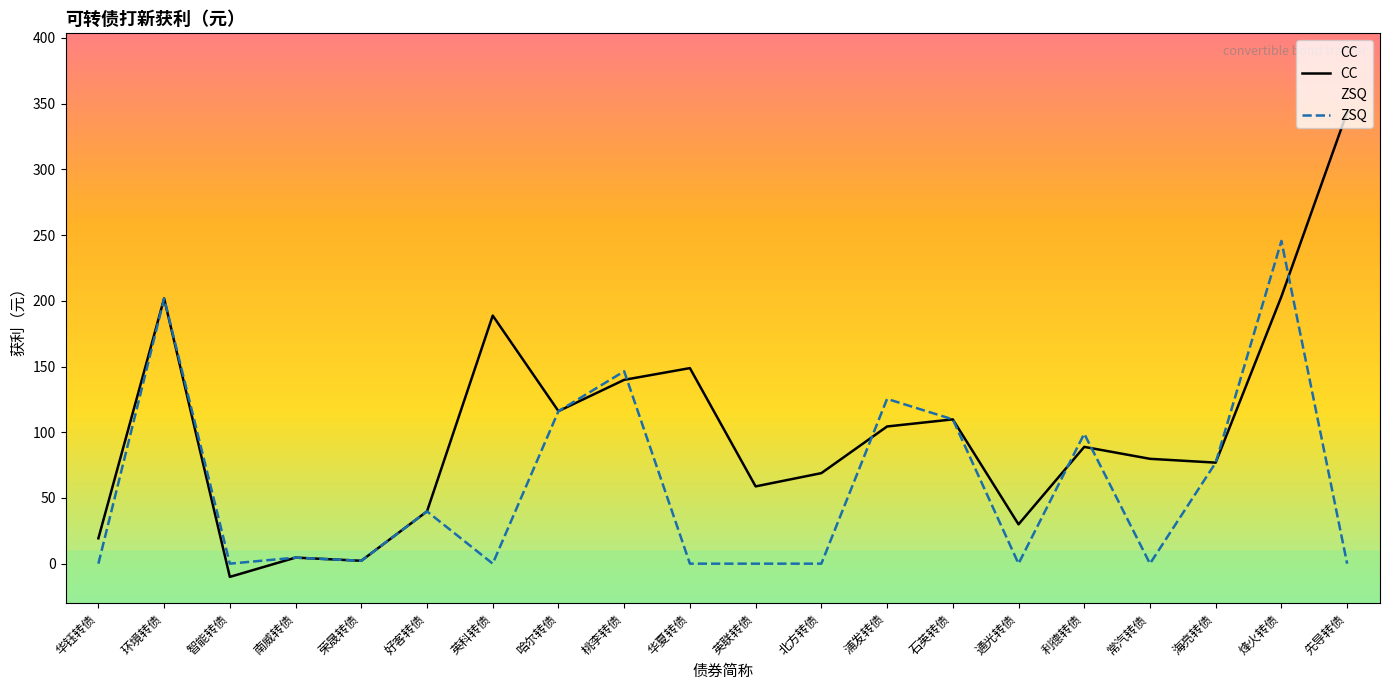

Which series has the widest spread of values?

CC